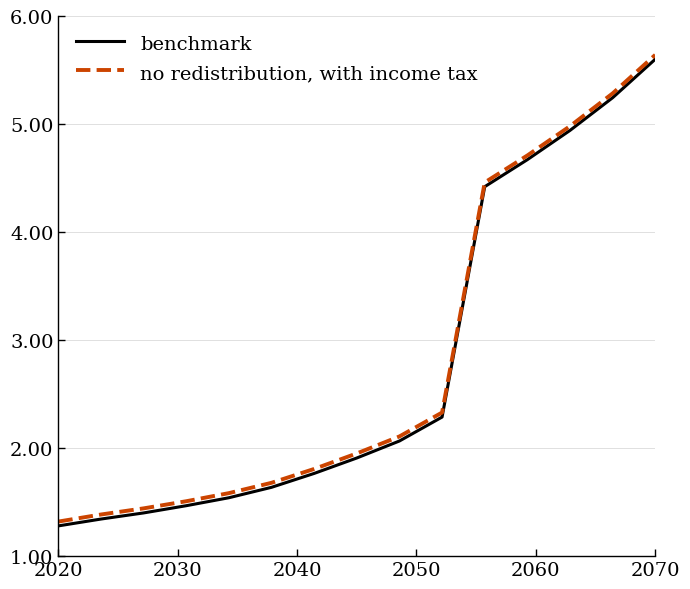

List the series in order of their peak value, highest first.

no redistribution, with income tax, benchmark